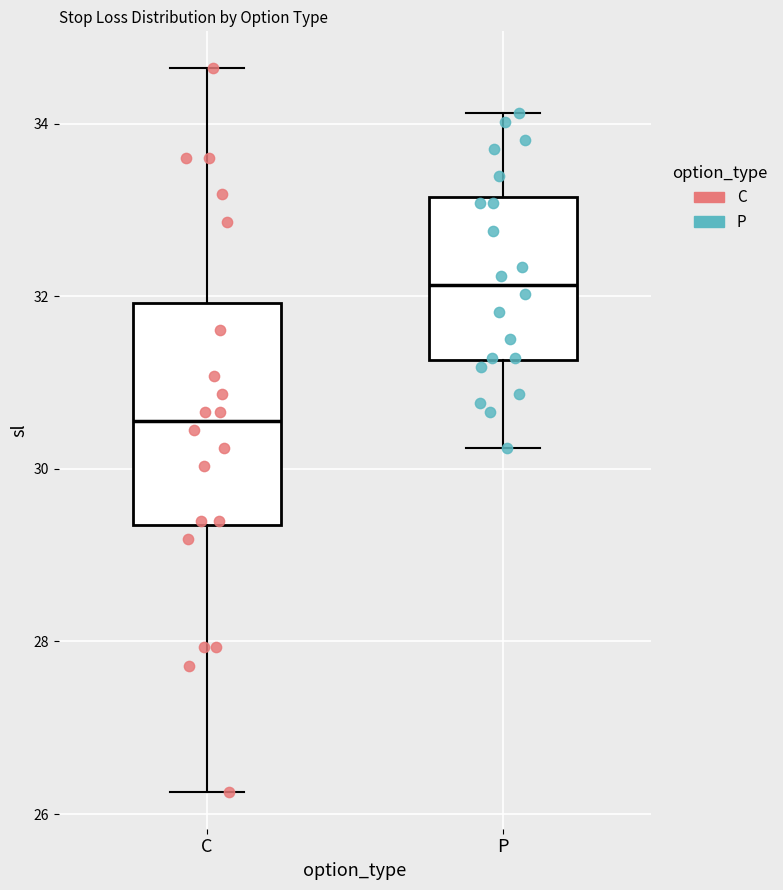

Reading left to right, read every box against the y-axis: the position of its median line, the range the box covers, and the ends of its whiskers. The values are not printed on the chart, so give them approximately, as read against the axis.

C: median 30.6, box 29.4 to 32.0, whiskers 26.2 to 34.6
P: median 32.2, box 31.2 to 33.2, whiskers 30.2 to 34.2